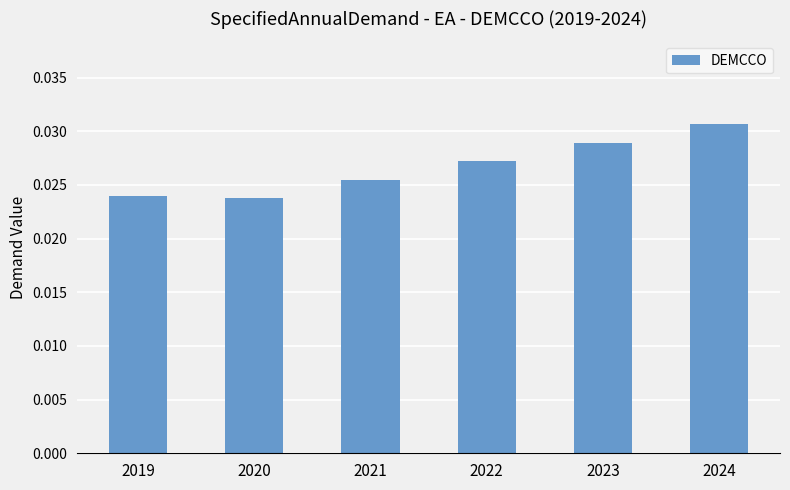

Which label corresponds to the largest value in the chart?

2024